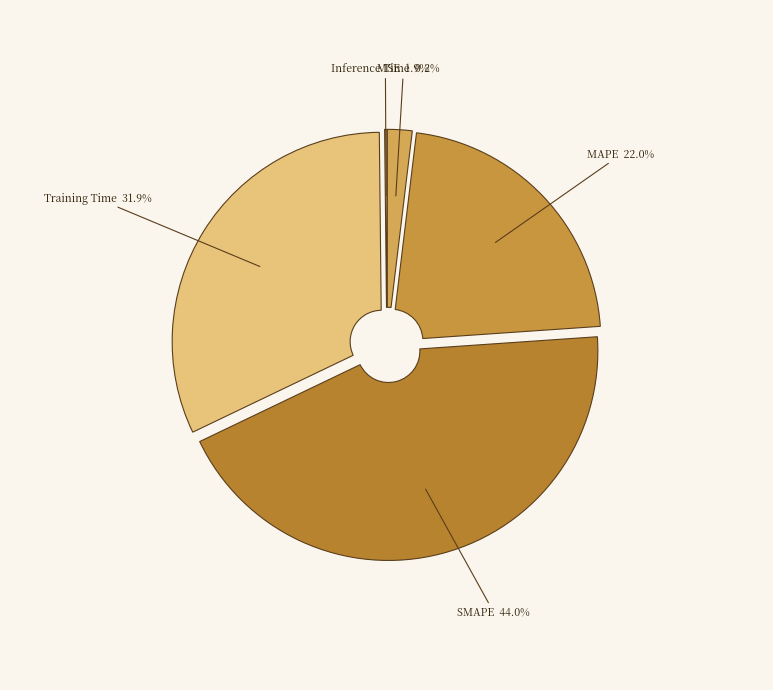

Does any single category account for the majority?

No